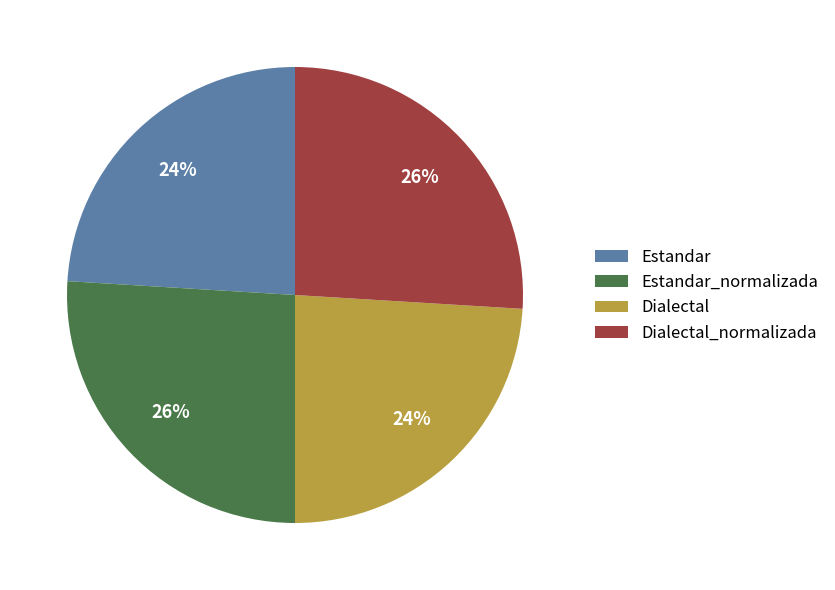

Is there a majority slice in this chart?

No